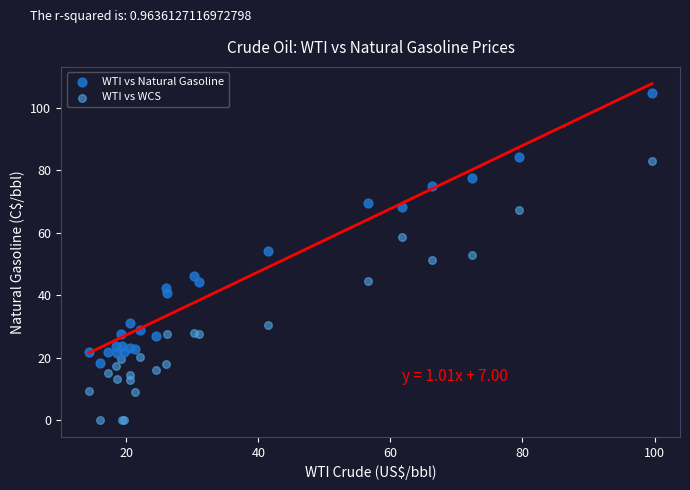

Which series reaches the minimum Y coordinate?

WTI vs WCS